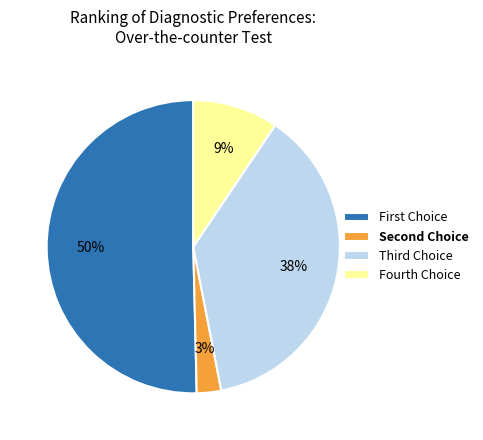

To the nearest percent, what is the average slice percentage?

25%